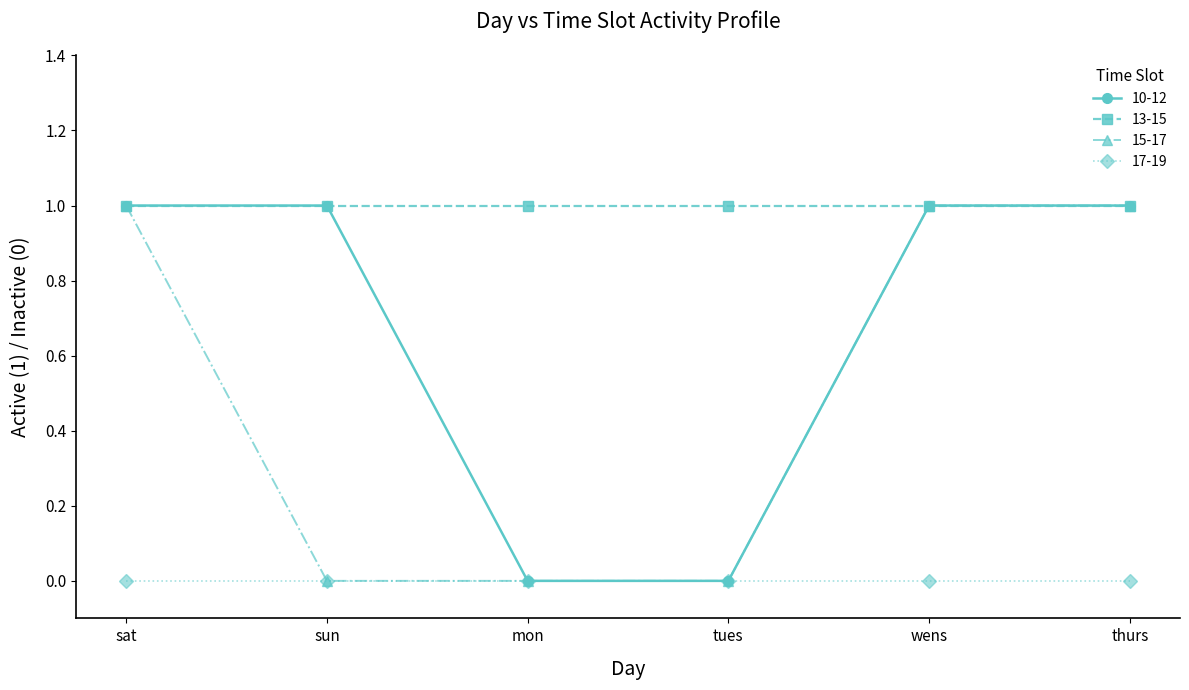

The value of 10-12 at wens is 1. True or false?

True